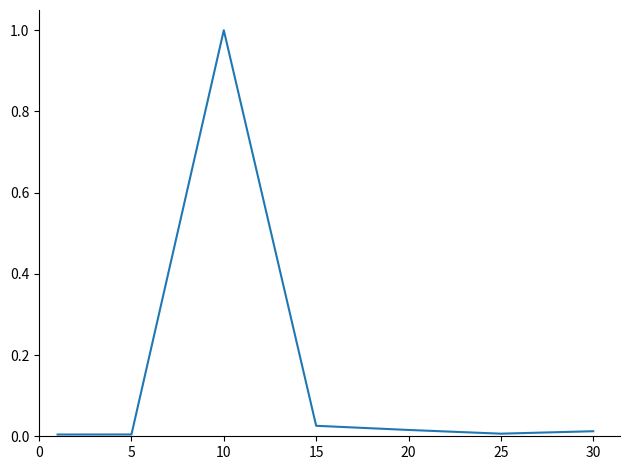

What is the maximum value shown in the chart?

1.0